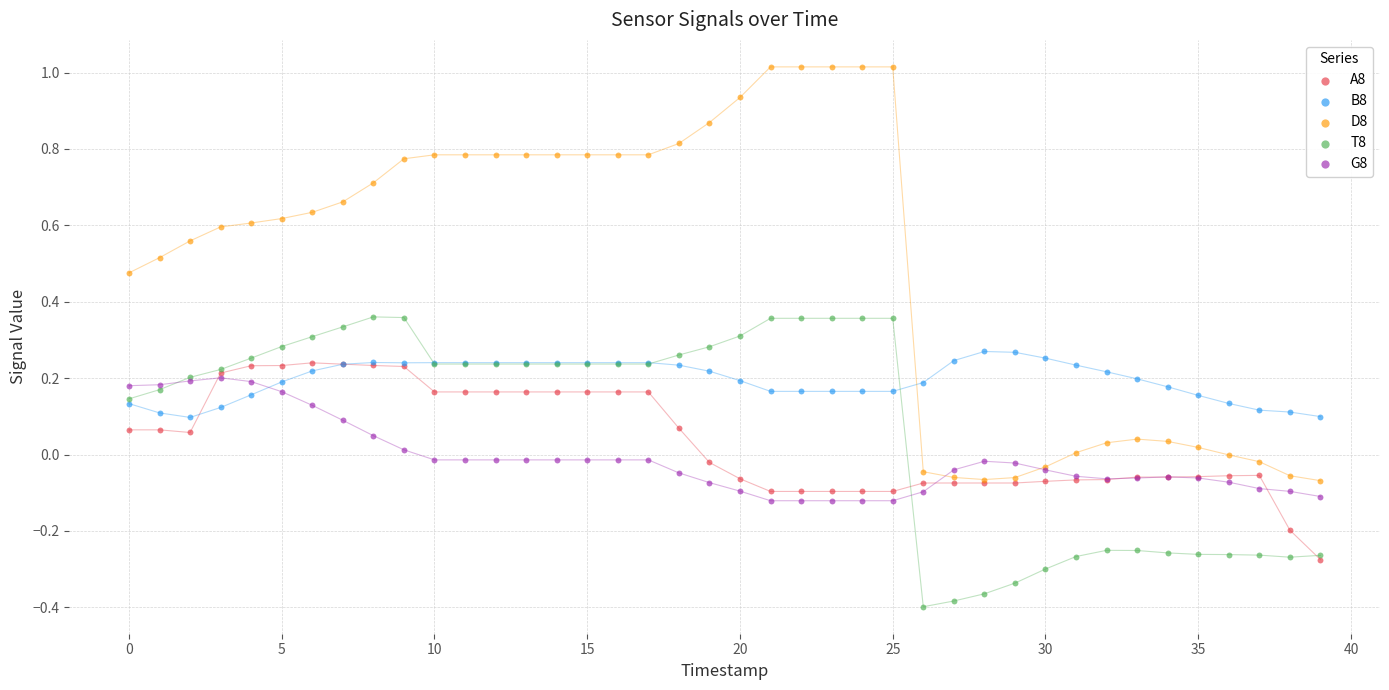

Which series reaches the maximum Y coordinate?

D8